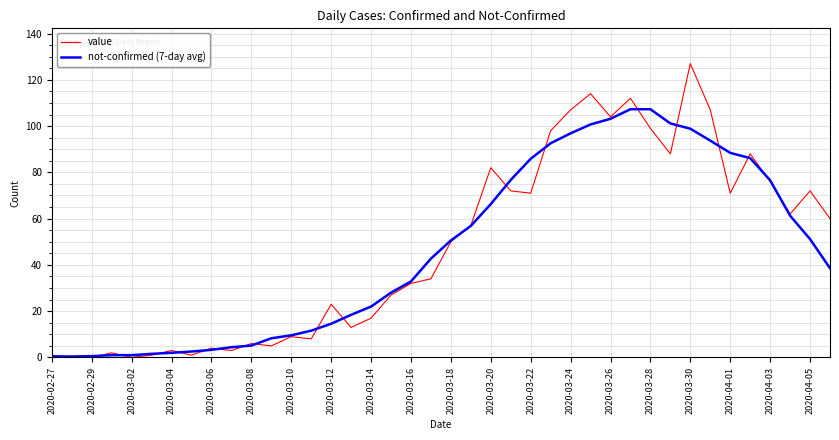

List the series in order of their peak value, highest first.

value, not-confirmed (7-day avg)